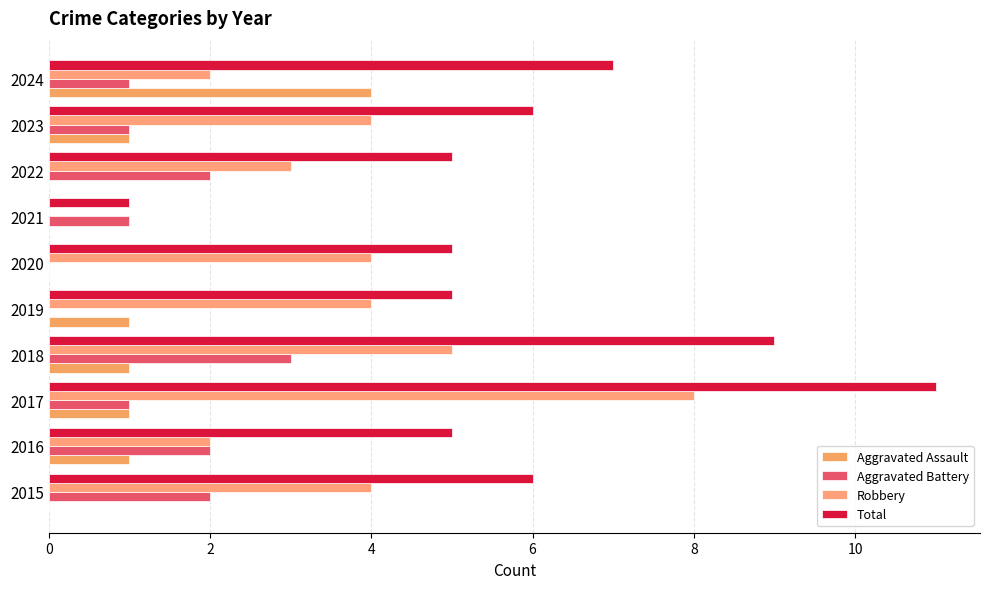

How many Robbery values are between 2 and 4?

7